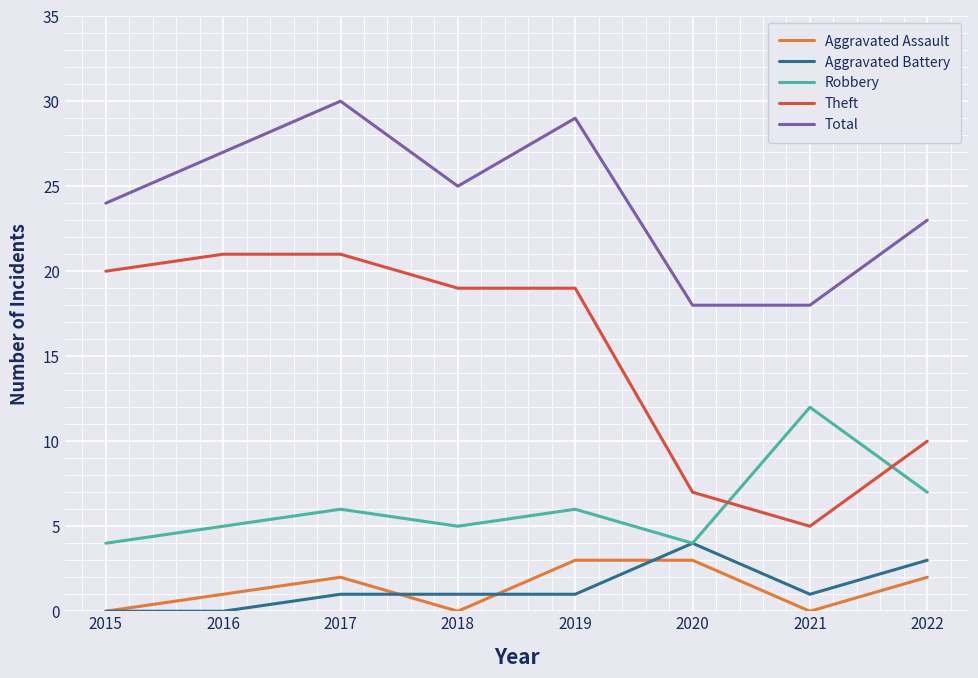

Is the value of Theft at 2022 greater than the value of Aggravated Battery at 2022?

Yes